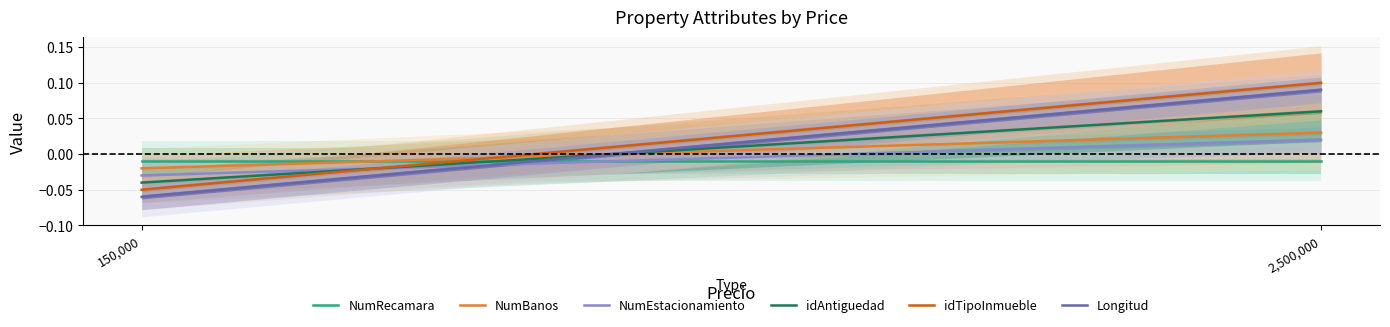

How many data points does each series have?

2